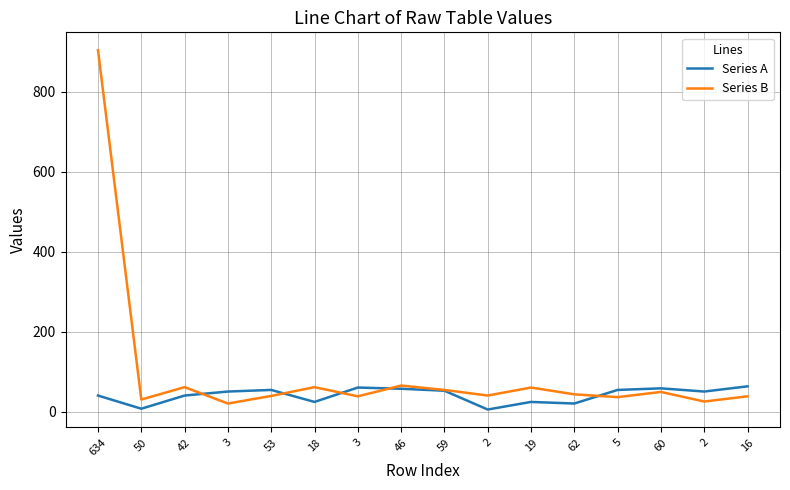

What is the label of the 1st point from the left?

634